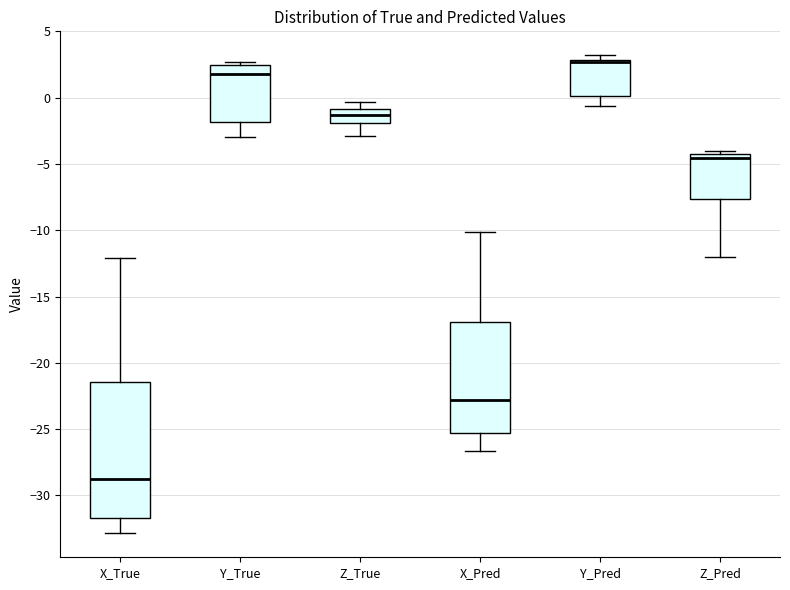

Which box is the tallest, from its lower edge to its upper edge?

X_True